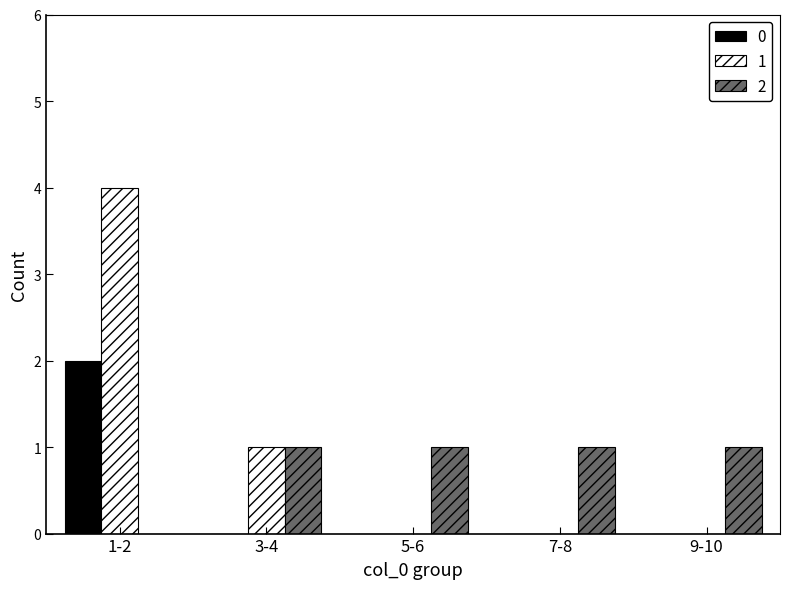

The value of 0 at 1-2 is 2. True or false?

True